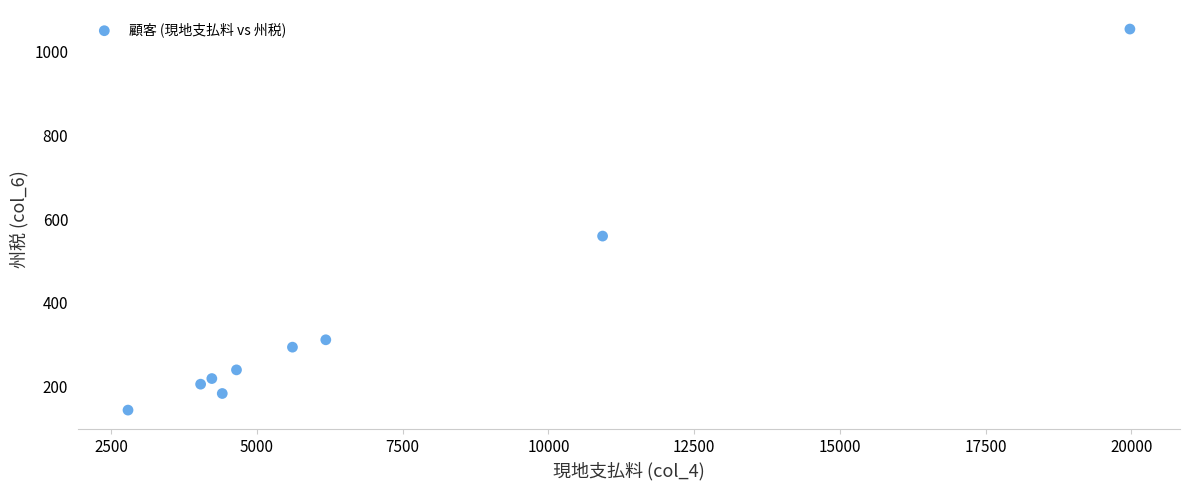

What Y value in the scatter plot is closest to 598?

559.3